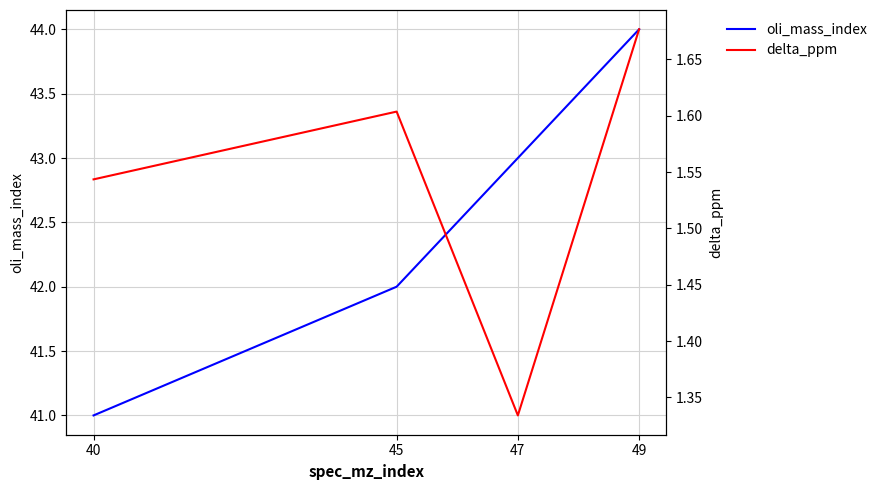

True or false: oli_mass_index and delta_ppm cross at least once.

False